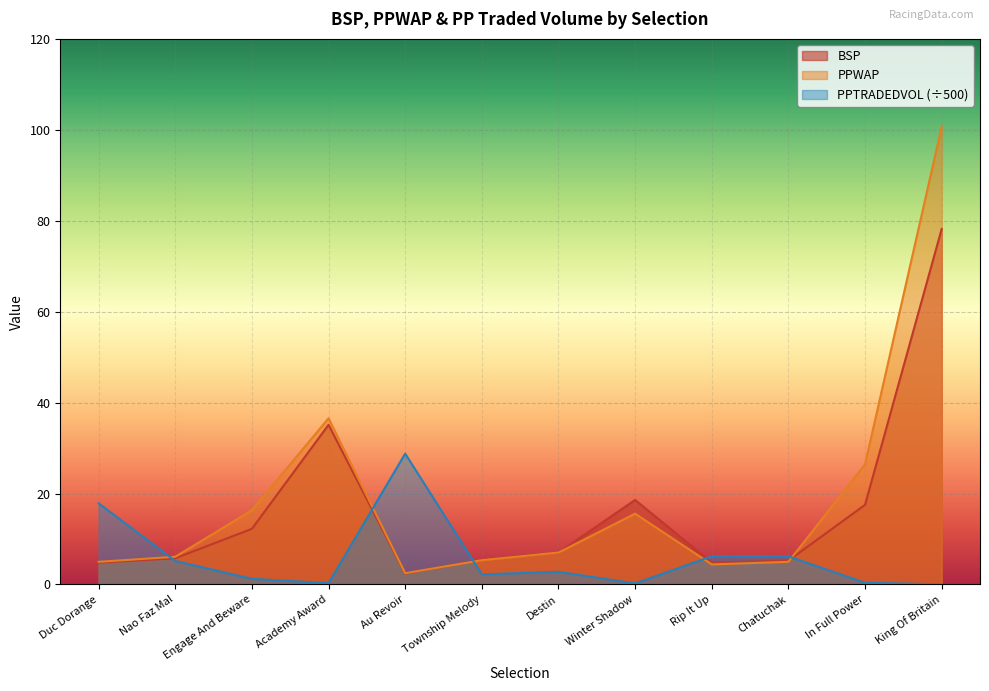

What is the maximum value shown in the chart?

100.7